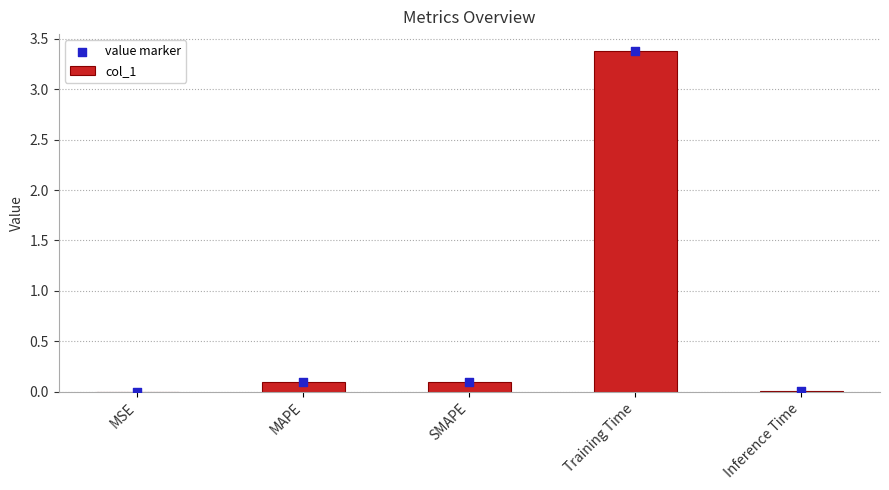

Which series reaches the maximum Y coordinate?

col_1